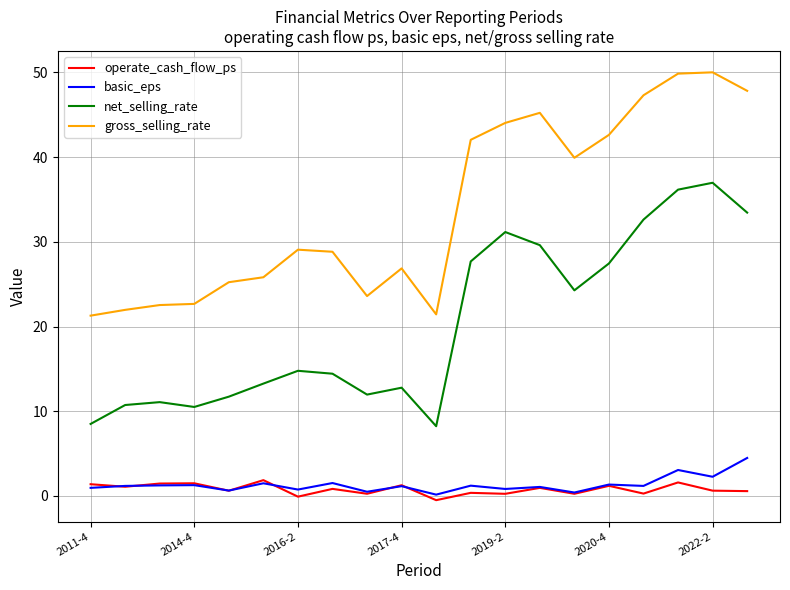

True or false: basic_eps and gross_selling_rate cross at least once.

False